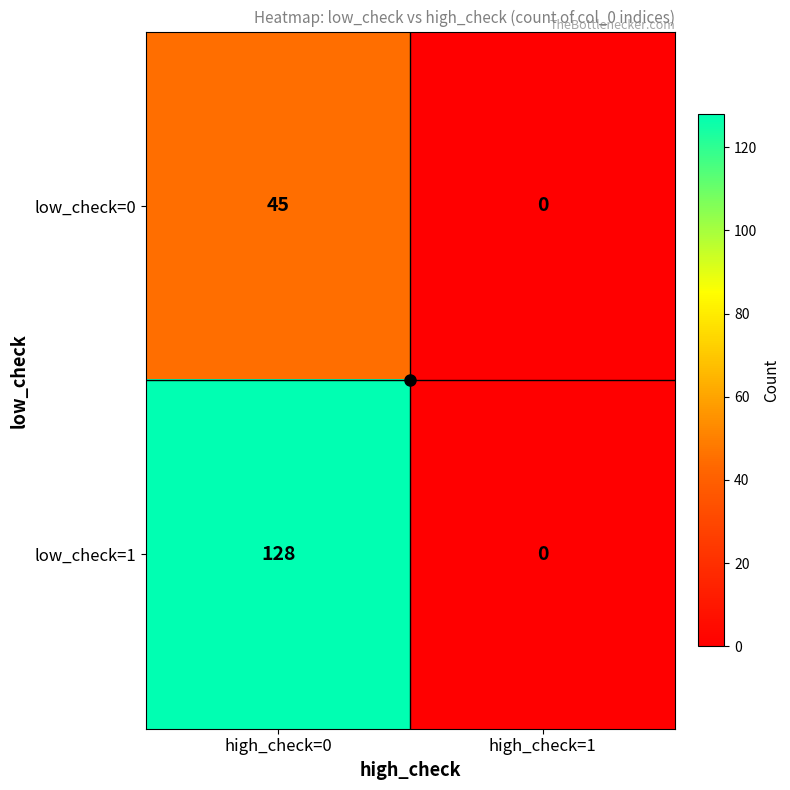

What is the sum of all low_check=1 values?

128